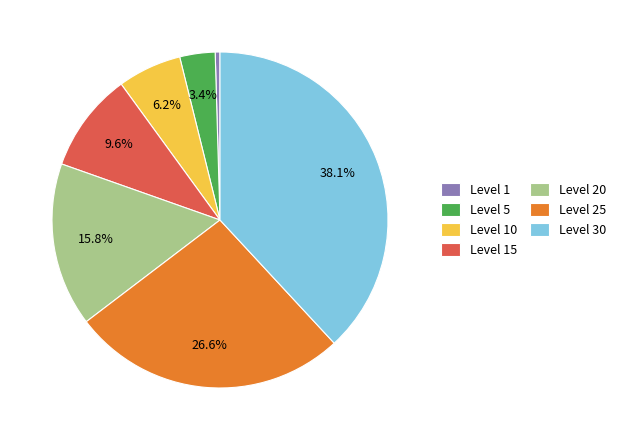

Between Level 30 and Level 15, which is larger?

Level 30